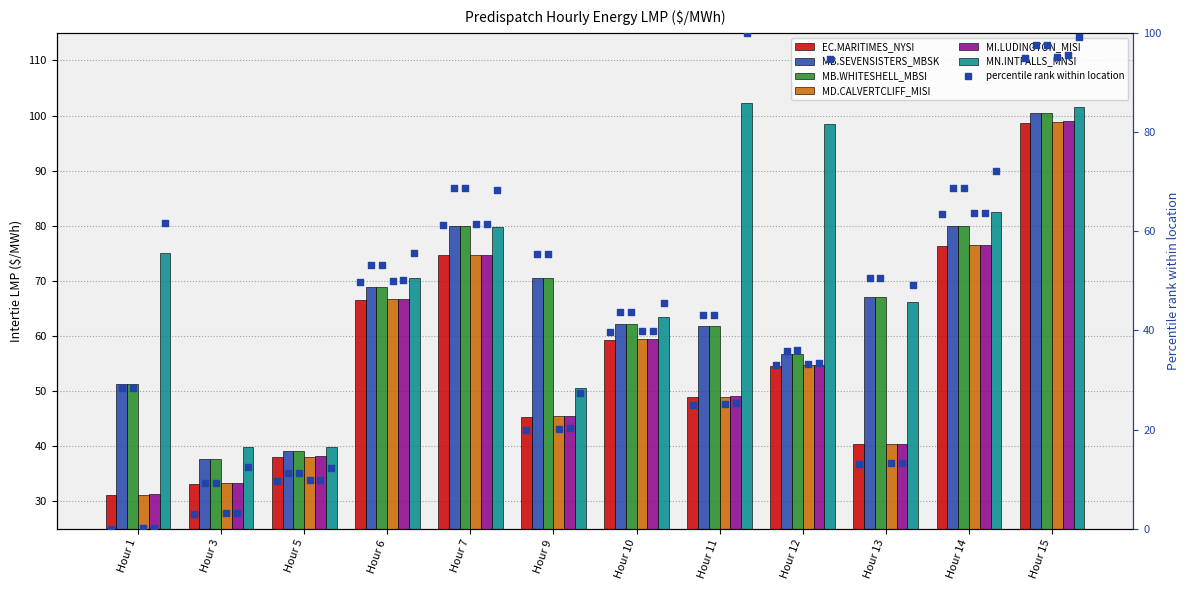

What are all the series names shown in the legend?

EC.MARITIMES_NYSI, MB.SEVENSISTERS_MBSK, MB.WHITESHELL_MBSI, MD.CALVERTCLIFF_MISI, MI.LUDINGTON_MISI, MN.INTFALLS_MNSI